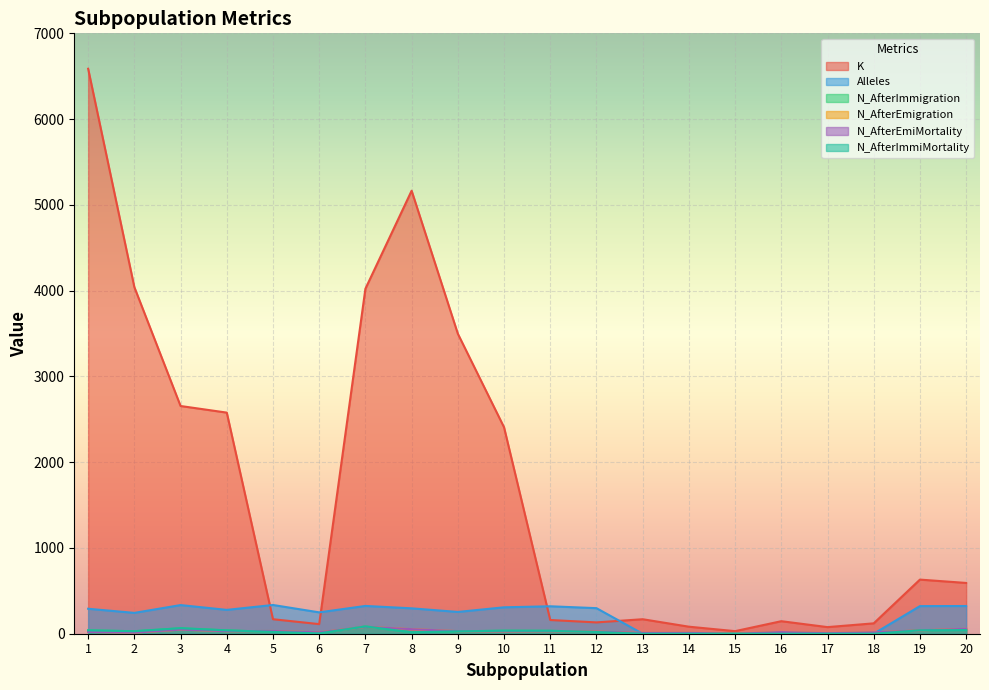

What are all the series names shown in the legend?

K, Alleles, N_AfterImmigration, N_AfterEmigration, N_AfterEmiMortality, N_AfterImmiMortality